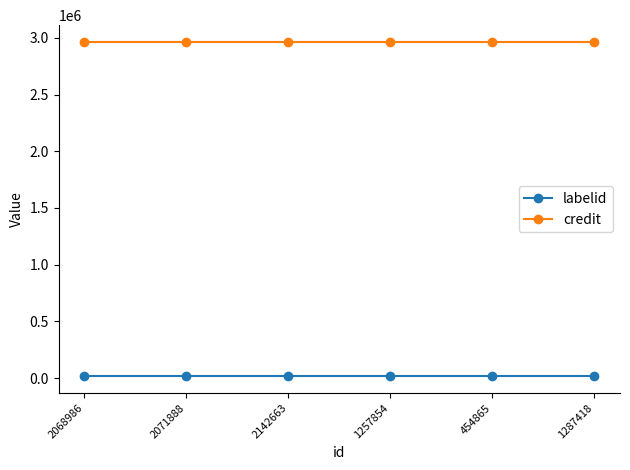

Rank the series at 2068986 from highest to lowest value.

credit, labelid